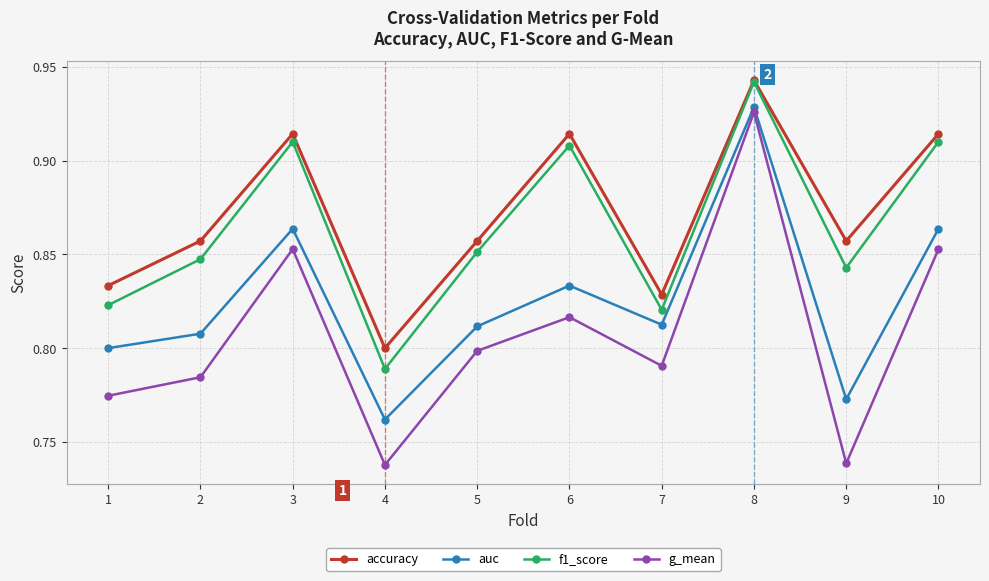

The value of f1_score at 7 is 0.8. True or false?

True